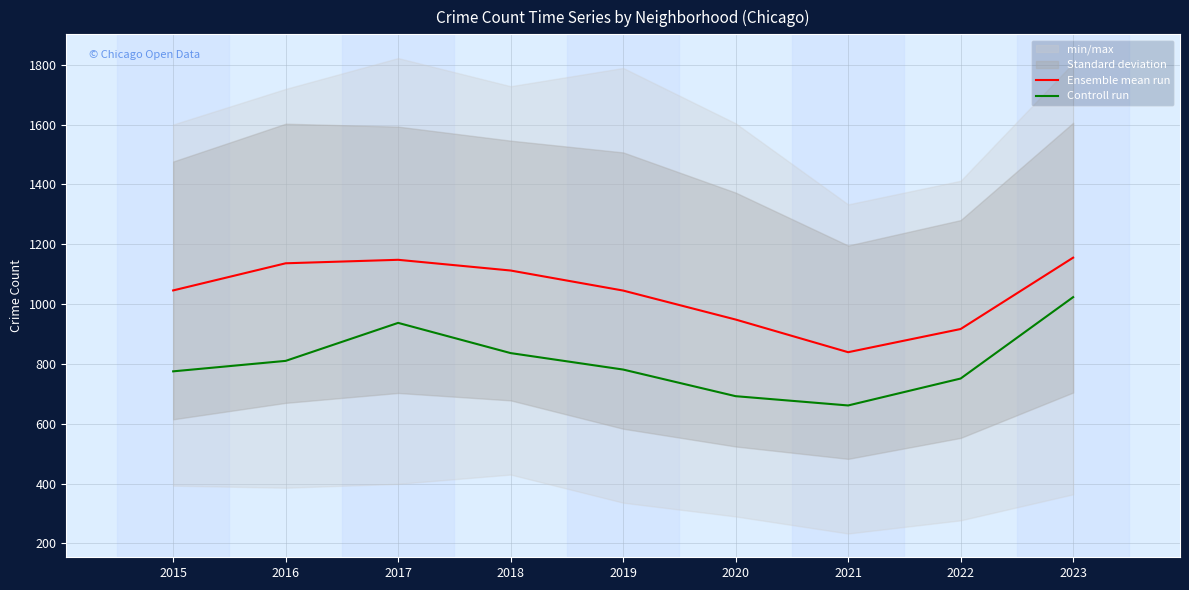

At which label does Ensemble mean run first exceed 1045?

2015